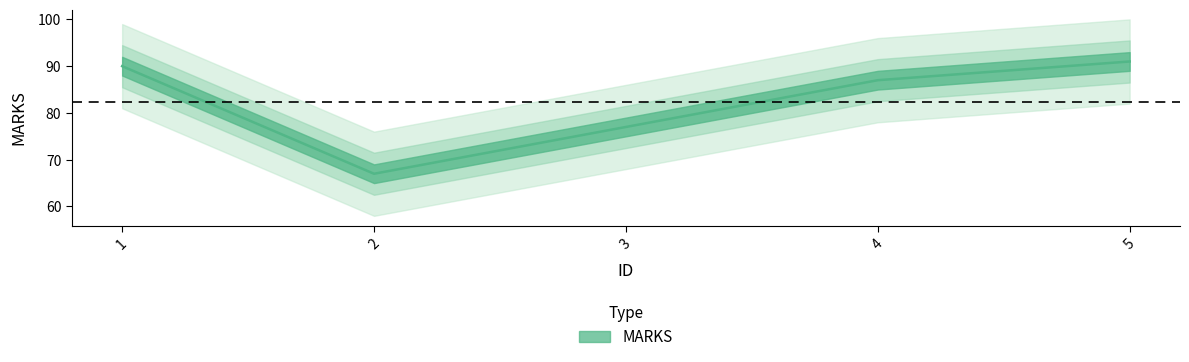

What is the value of the 2nd point from the left?

67